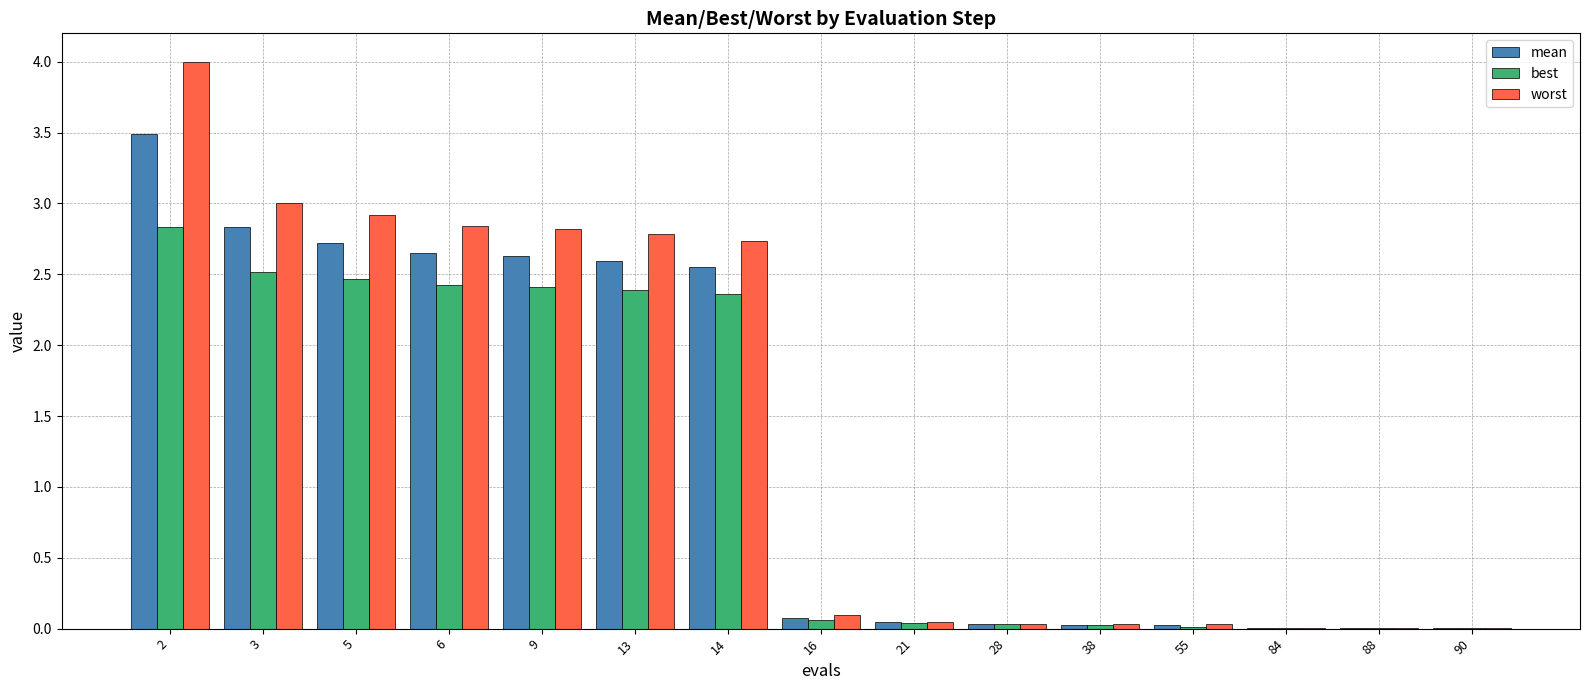

What are all the series names shown in the legend?

mean, best, worst